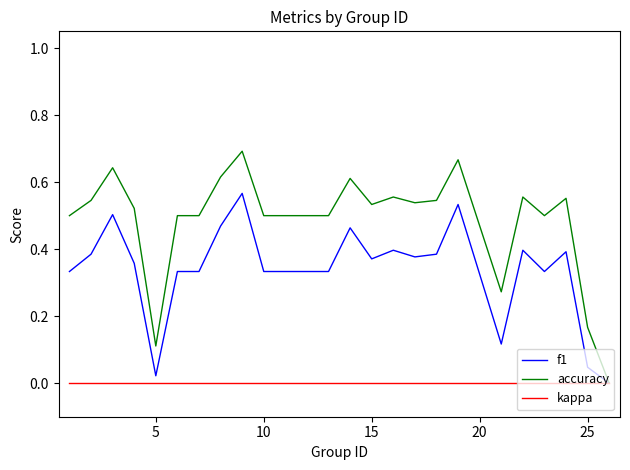

Which series has the largest total across all categories?

accuracy